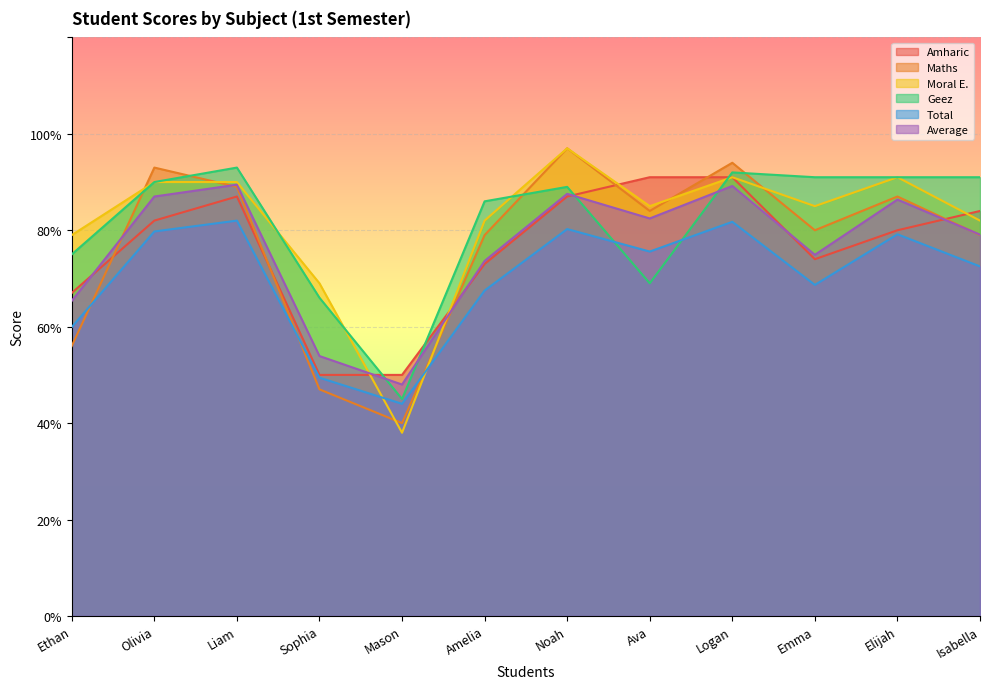

At how many categories does at least one series exceed 71?

10